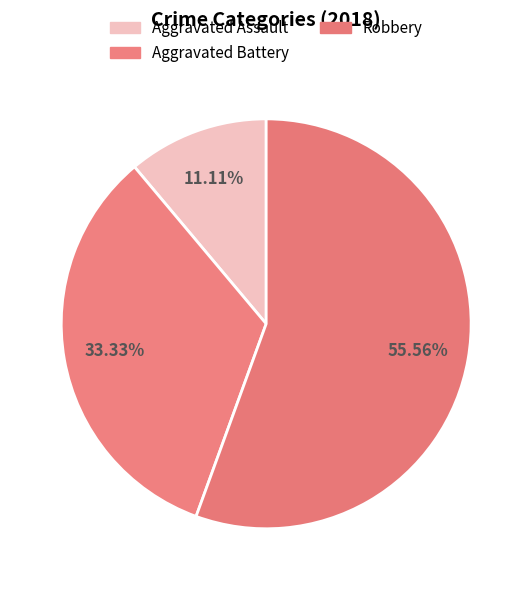

What portion of the pie excludes Aggravated Assault?

88.9%